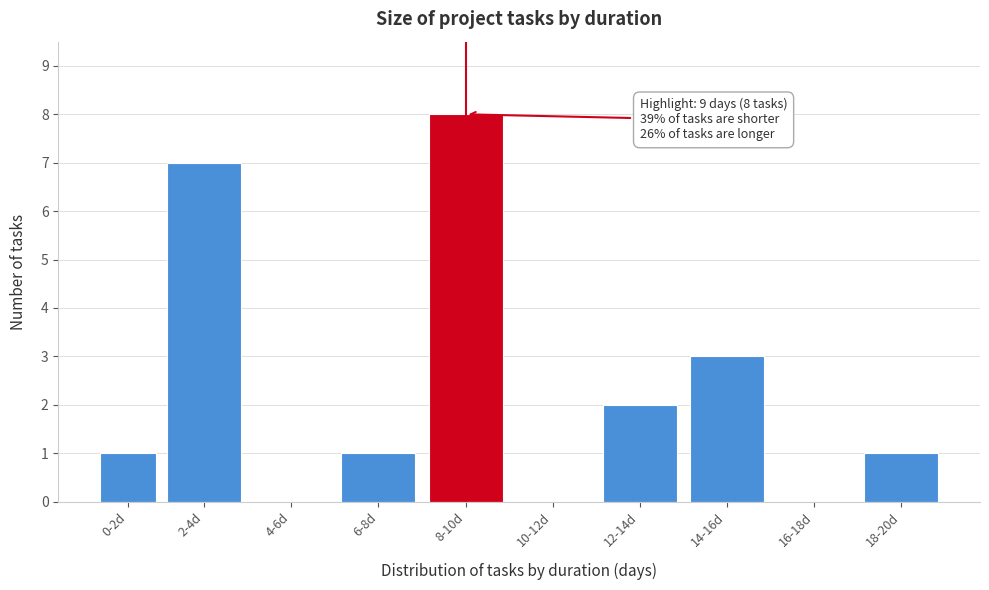

Reading left to right, extract all data points from this chart.

0-2d=1	2-4d=7	4-6d=0	6-8d=1	8-10d=8	10-12d=0	12-14d=2	14-16d=3	16-18d=0	18-20d=1